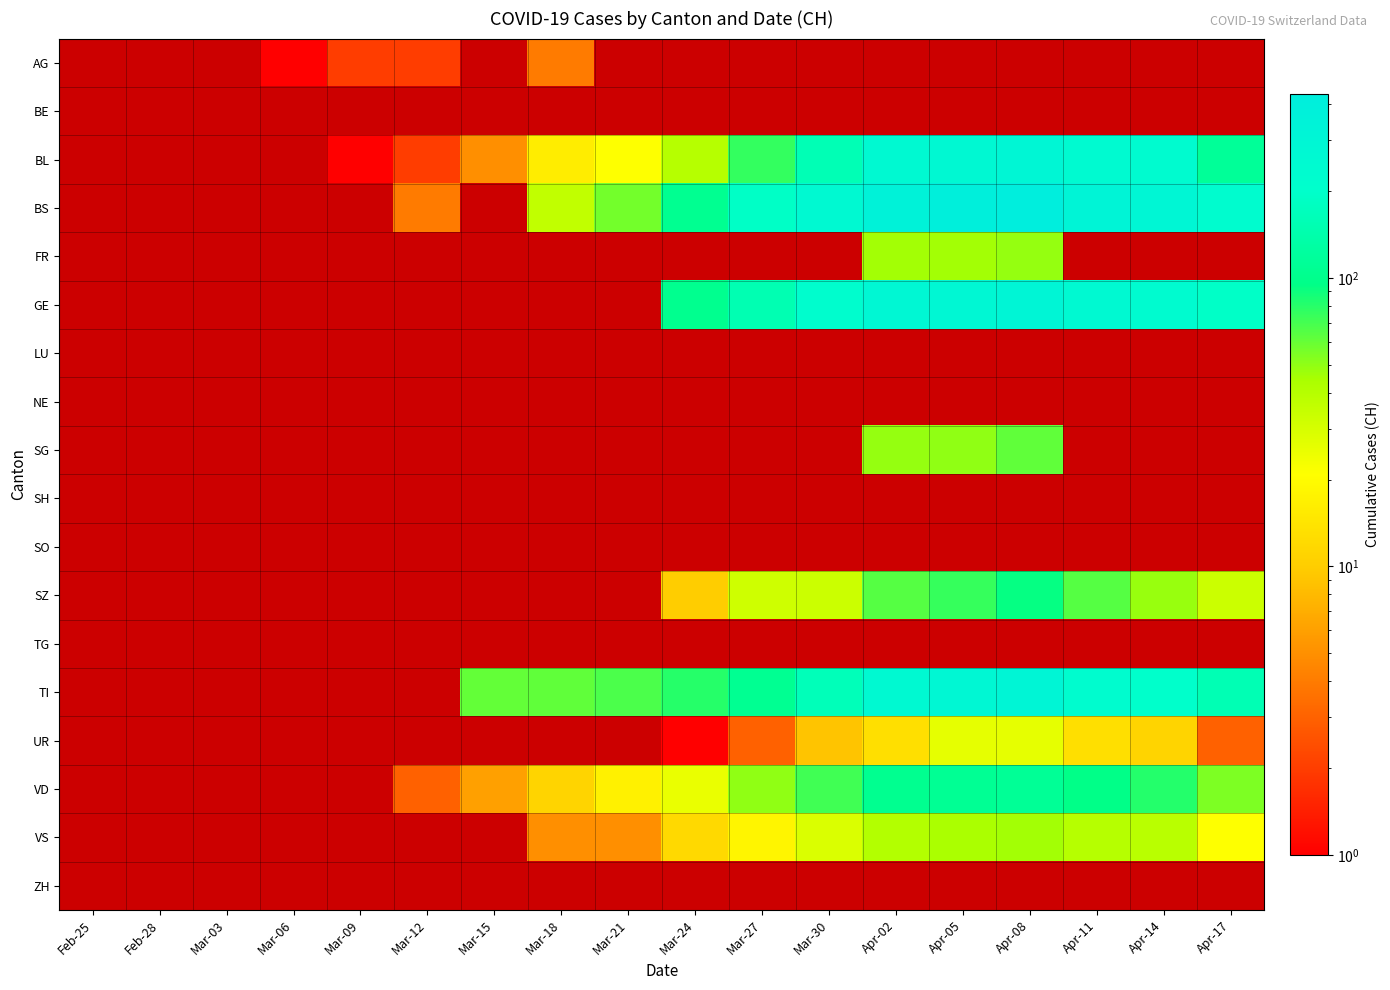

Reading right to left, transcribe all the data shown in this chart.

AG: Apr-17=0	Apr-14=0	Apr-11=0	Apr-08=0	Apr-05=0	Apr-02=0	Mar-30=0	Mar-27=0	Mar-24=0	Mar-21=0	Mar-18=4	Mar-15=0	Mar-12=2	Mar-09=2	Mar-06=1	Mar-03=0	Feb-28=0	Feb-25=0
BE: Apr-17=0	Apr-14=0	Apr-11=0	Apr-08=0	Apr-05=0	Apr-02=0	Mar-30=0	Mar-27=0	Mar-24=0	Mar-21=0	Mar-18=0	Mar-15=0	Mar-12=0	Mar-09=0	Mar-06=0	Mar-03=0	Feb-28=0	Feb-25=0
BL: Apr-17=115	Apr-14=242	Apr-11=249	Apr-08=298	Apr-05=266	Apr-02=262	Mar-30=158	Mar-27=76	Mar-24=40	Mar-21=21	Mar-18=16	Mar-15=5	Mar-12=2	Mar-09=1	Mar-06=0	Mar-03=0	Feb-28=0	Feb-25=0
BS: Apr-17=228	Apr-14=292	Apr-11=323	Apr-08=434	Apr-05=397	Apr-02=350	Mar-30=263	Mar-27=191	Mar-24=105	Mar-21=57	Mar-18=36	Mar-15=0	Mar-12=4	Mar-09=0	Mar-06=0	Mar-03=0	Feb-28=0	Feb-25=0
FR: Apr-17=0	Apr-14=0	Apr-11=0	Apr-08=49	Apr-05=46	Apr-02=46	Mar-30=0	Mar-27=0	Mar-24=0	Mar-21=0	Mar-18=0	Mar-15=0	Mar-12=0	Mar-09=0	Mar-06=0	Mar-03=0	Feb-28=0	Feb-25=0
GE: Apr-17=193	Apr-14=241	Apr-11=260	Apr-08=305	Apr-05=284	Apr-02=283	Mar-30=216	Mar-27=153	Mar-24=103	Mar-21=0	Mar-18=0	Mar-15=0	Mar-12=0	Mar-09=0	Mar-06=0	Mar-03=0	Feb-28=0	Feb-25=0
LU: Apr-17=0	Apr-14=0	Apr-11=0	Apr-08=0	Apr-05=0	Apr-02=0	Mar-30=0	Mar-27=0	Mar-24=0	Mar-21=0	Mar-18=0	Mar-15=0	Mar-12=0	Mar-09=0	Mar-06=0	Mar-03=0	Feb-28=0	Feb-25=0
NE: Apr-17=0	Apr-14=0	Apr-11=0	Apr-08=0	Apr-05=0	Apr-02=0	Mar-30=0	Mar-27=0	Mar-24=0	Mar-21=0	Mar-18=0	Mar-15=0	Mar-12=0	Mar-09=0	Mar-06=0	Mar-03=0	Feb-28=0	Feb-25=0
SG: Apr-17=0	Apr-14=0	Apr-11=0	Apr-08=62	Apr-05=50	Apr-02=49	Mar-30=0	Mar-27=0	Mar-24=0	Mar-21=0	Mar-18=0	Mar-15=0	Mar-12=0	Mar-09=0	Mar-06=0	Mar-03=0	Feb-28=0	Feb-25=0
SH: Apr-17=0	Apr-14=0	Apr-11=0	Apr-08=0	Apr-05=0	Apr-02=0	Mar-30=0	Mar-27=0	Mar-24=0	Mar-21=0	Mar-18=0	Mar-15=0	Mar-12=0	Mar-09=0	Mar-06=0	Mar-03=0	Feb-28=0	Feb-25=0
SO: Apr-17=0	Apr-14=0	Apr-11=0	Apr-08=0	Apr-05=0	Apr-02=0	Mar-30=0	Mar-27=0	Mar-24=0	Mar-21=0	Mar-18=0	Mar-15=0	Mar-12=0	Mar-09=0	Mar-06=0	Mar-03=0	Feb-28=0	Feb-25=0
SZ: Apr-17=33	Apr-14=48	Apr-11=65	Apr-08=92	Apr-05=75	Apr-02=65	Mar-30=33	Mar-27=32	Mar-24=10	Mar-21=0	Mar-18=0	Mar-15=0	Mar-12=0	Mar-09=0	Mar-06=0	Mar-03=0	Feb-28=0	Feb-25=0
TG: Apr-17=0	Apr-14=0	Apr-11=0	Apr-08=0	Apr-05=0	Apr-02=0	Mar-30=0	Mar-27=0	Mar-24=0	Mar-21=0	Mar-18=0	Mar-15=0	Mar-12=0	Mar-09=0	Mar-06=0	Mar-03=0	Feb-28=0	Feb-25=0
TI: Apr-17=155	Apr-14=202	Apr-11=229	Apr-08=314	Apr-05=287	Apr-02=263	Mar-30=165	Mar-27=107	Mar-24=80	Mar-21=68	Mar-18=62	Mar-15=61	Mar-12=0	Mar-09=0	Mar-06=0	Mar-03=0	Feb-28=0	Feb-25=0
UR: Apr-17=3	Apr-14=11	Apr-11=13	Apr-08=26	Apr-05=26	Apr-02=13	Mar-30=9	Mar-27=3	Mar-24=1	Mar-21=0	Mar-18=0	Mar-15=0	Mar-12=0	Mar-09=0	Mar-06=0	Mar-03=0	Feb-28=0	Feb-25=0
VD: Apr-17=54	Apr-14=81	Apr-11=96	Apr-08=112	Apr-05=109	Apr-02=104	Mar-30=71	Mar-27=50	Mar-24=25	Mar-21=17	Mar-18=11	Mar-15=6	Mar-12=3	Mar-09=0	Mar-06=0	Mar-03=0	Feb-28=0	Feb-25=0
VS: Apr-17=21	Apr-14=39	Apr-11=40	Apr-08=46	Apr-05=44	Apr-02=41	Mar-30=29	Mar-27=18	Mar-24=12	Mar-21=5	Mar-18=5	Mar-15=0	Mar-12=0	Mar-09=0	Mar-06=0	Mar-03=0	Feb-28=0	Feb-25=0
ZH: Apr-17=0	Apr-14=0	Apr-11=0	Apr-08=0	Apr-05=0	Apr-02=0	Mar-30=0	Mar-27=0	Mar-24=0	Mar-21=0	Mar-18=0	Mar-15=0	Mar-12=0	Mar-09=0	Mar-06=0	Mar-03=0	Feb-28=0	Feb-25=0